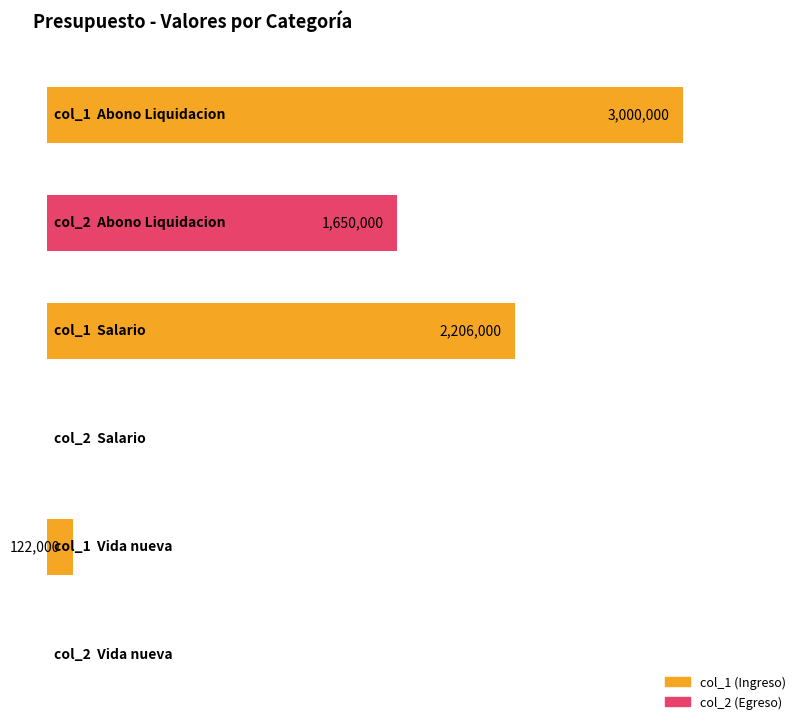

How many distinct data groups are displayed?

2